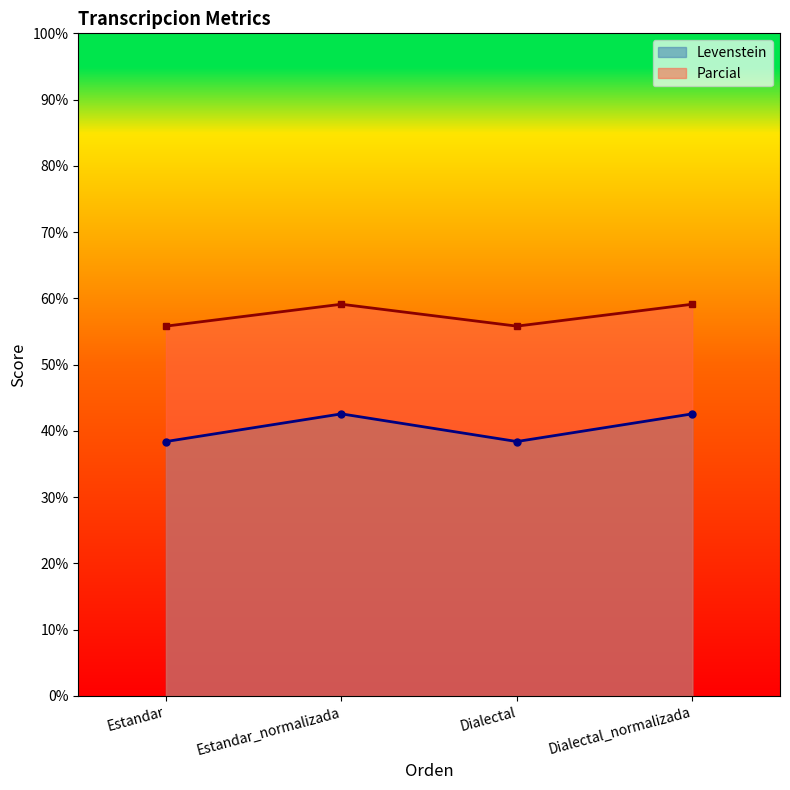

At which category does the chart reach its minimum across all series?

Estandar